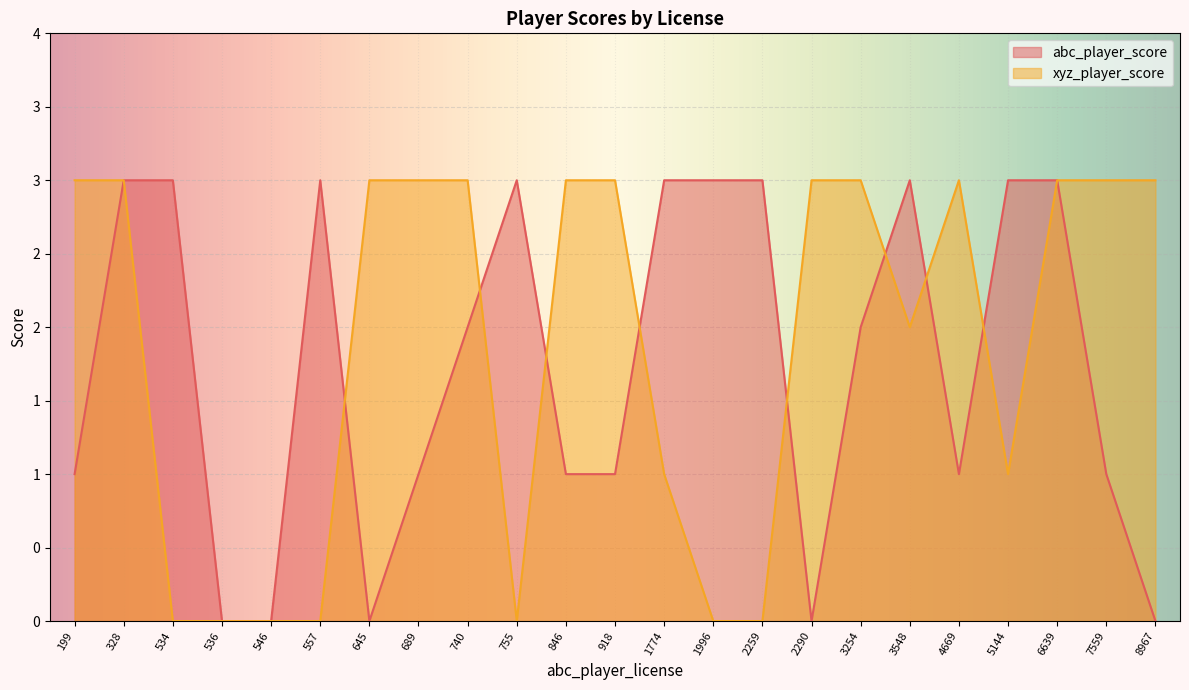

Rank the series by their average value, from lowest to highest.

abc_player_score, xyz_player_score